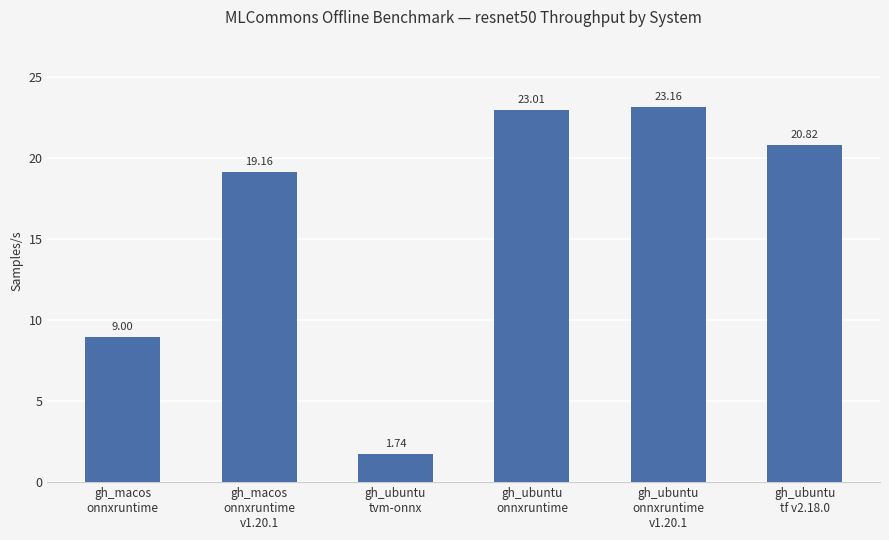

What is the average value?

16.1